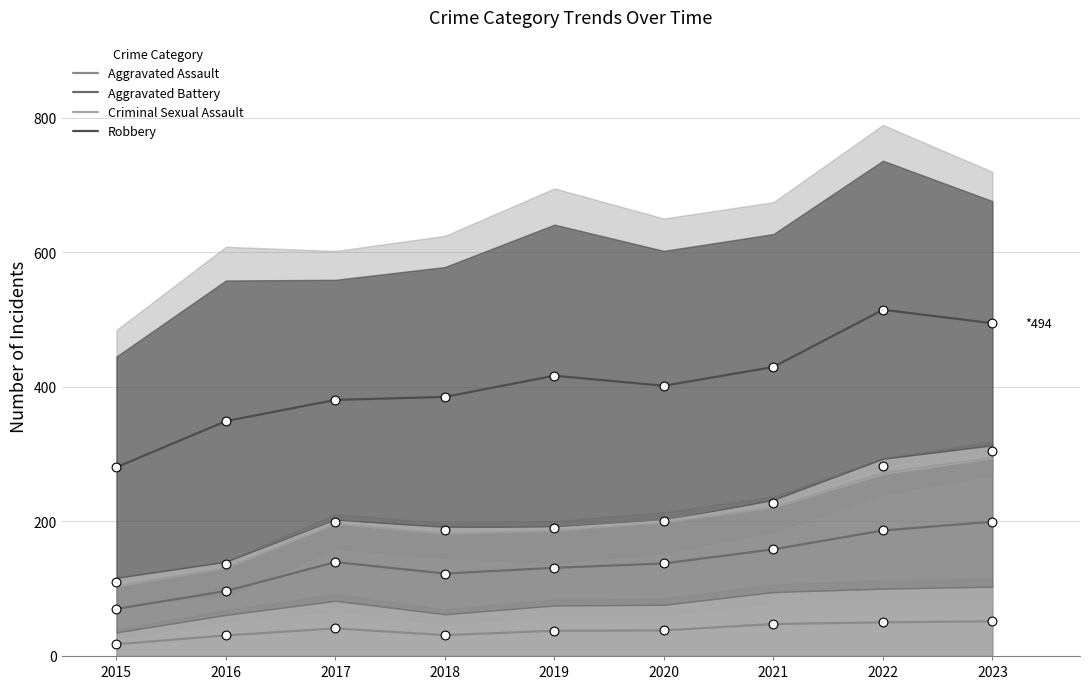

What is the total value across all series at 2016?

612.0